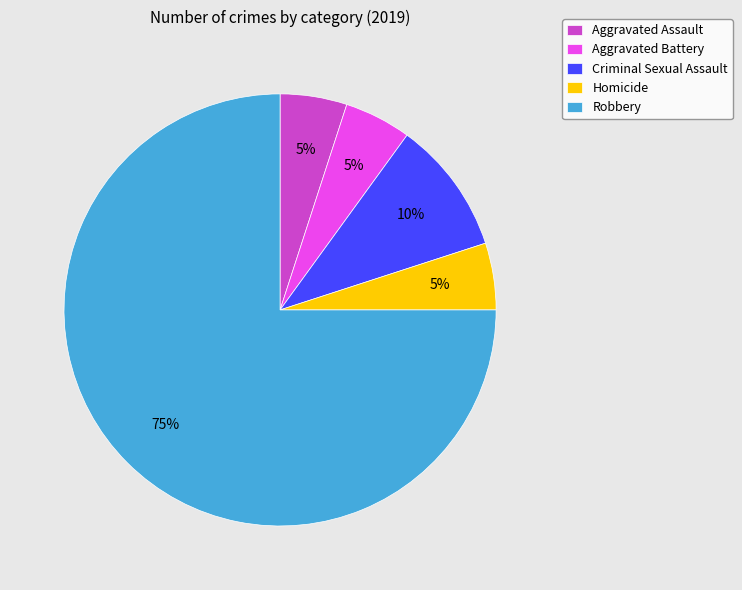

Which category accounts for the majority?

Robbery